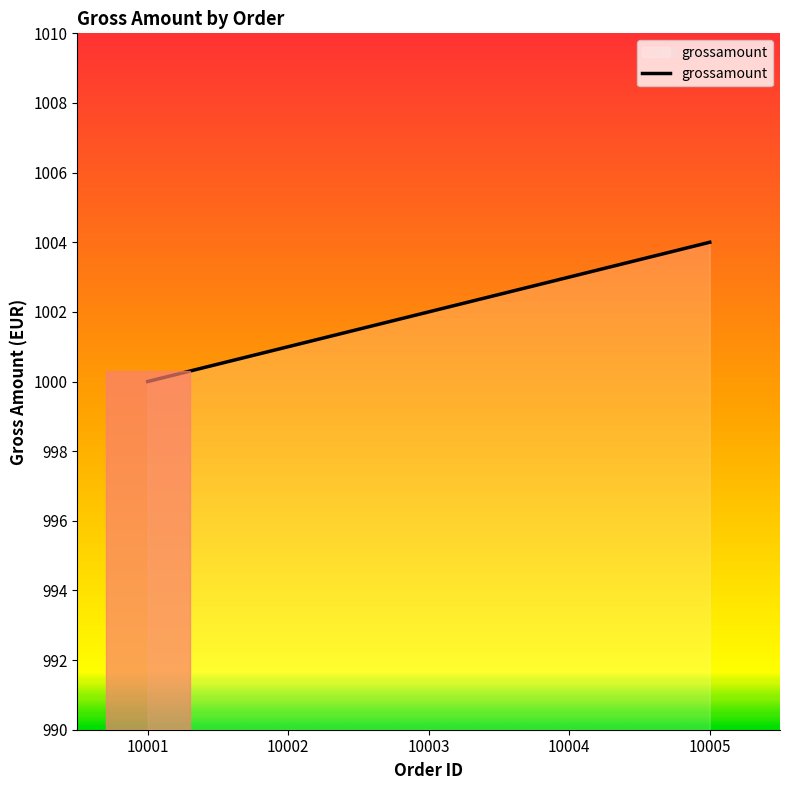

Count the number of categories in the chart.

5